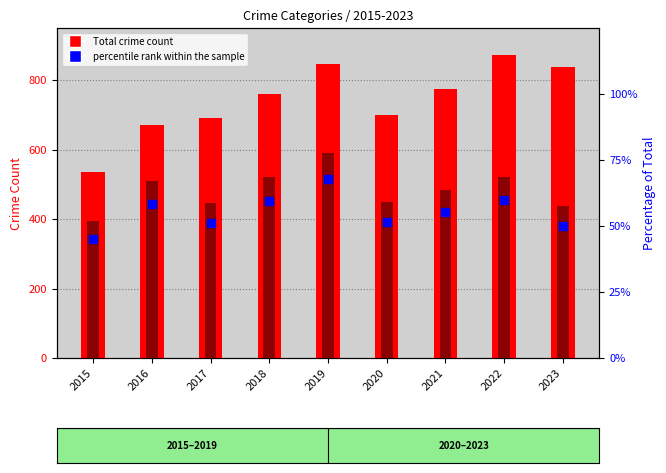

Reading left to right, extract all data points from this chart.

Total crime count: 535.0	672.0	692.0	761.0	847.0	700.0	775.0	873.0	837.0
Robbery: 395.0	510.0	446.0	520.0	591.0	450.0	484.0	521.0	438.0
percentile rank within the sample: 45.2	58.4	51.1	59.6	67.7	51.5	55.4	59.7	50.2